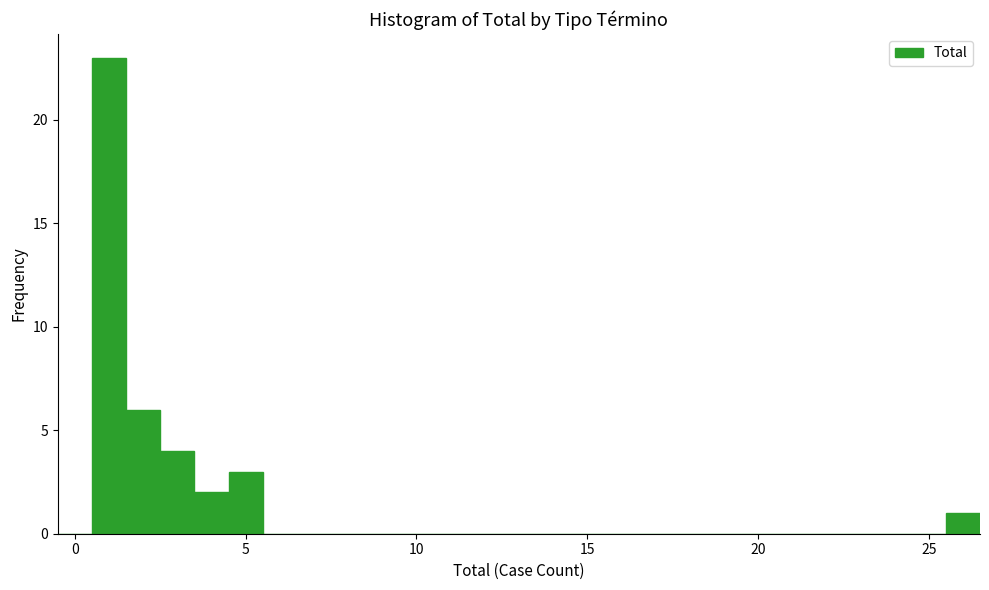

Around what value on the x-axis is the tallest bar? Give the approximate position of its centre, as read against the axis.

1.0